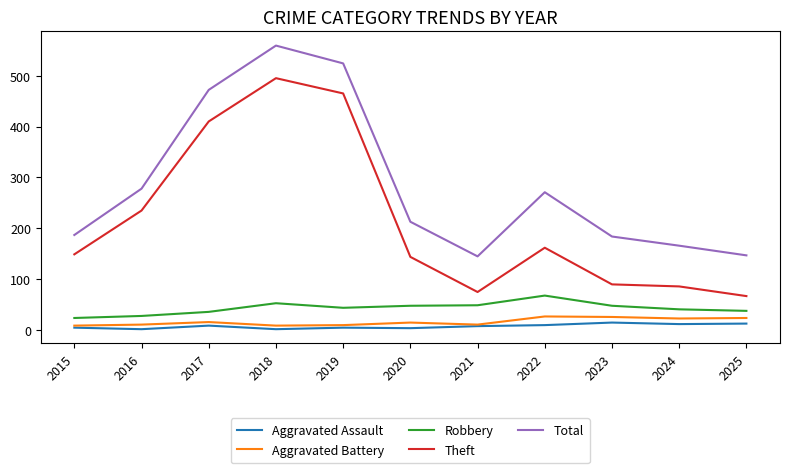

Between 2017 and 2021, which series saw the biggest shift?

Theft